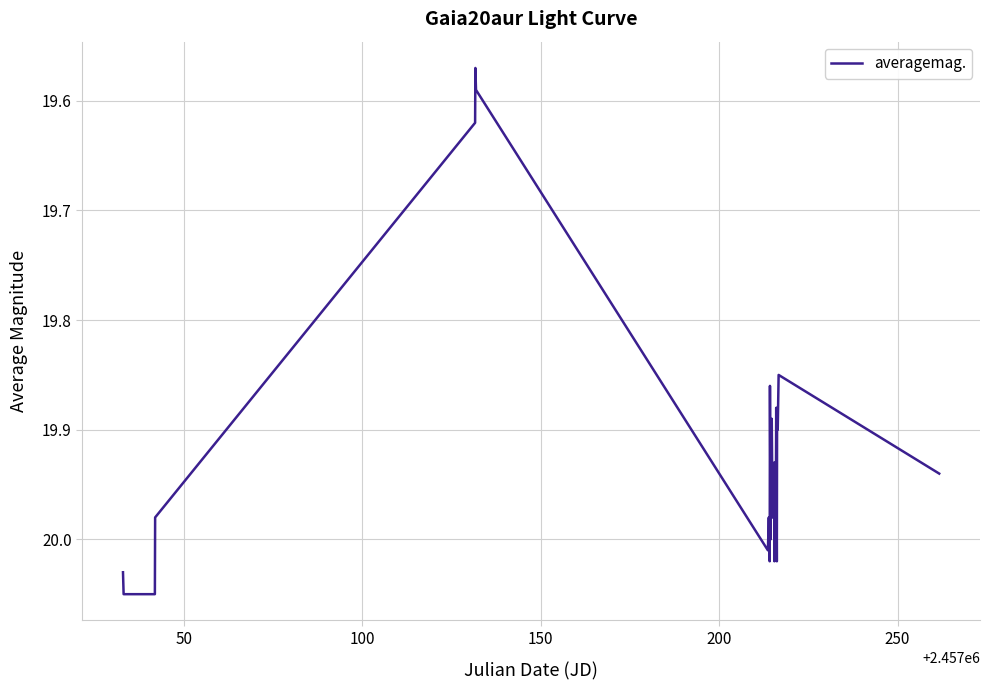

What is the difference between the maximum and minimum values?

0.5